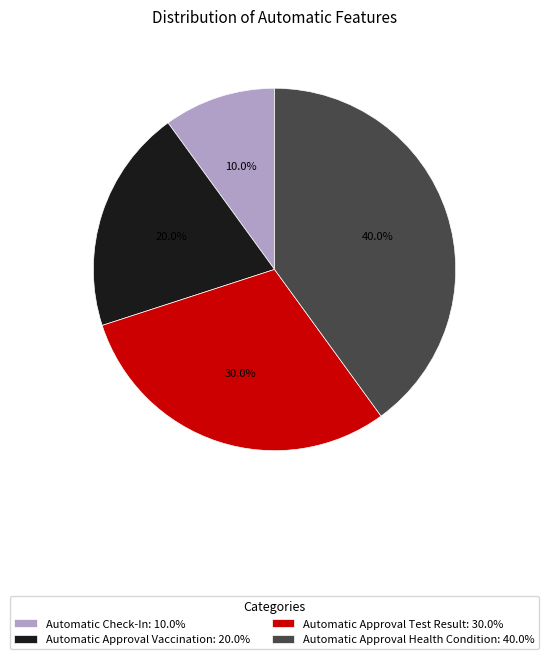

Does any single category account for the majority?

No